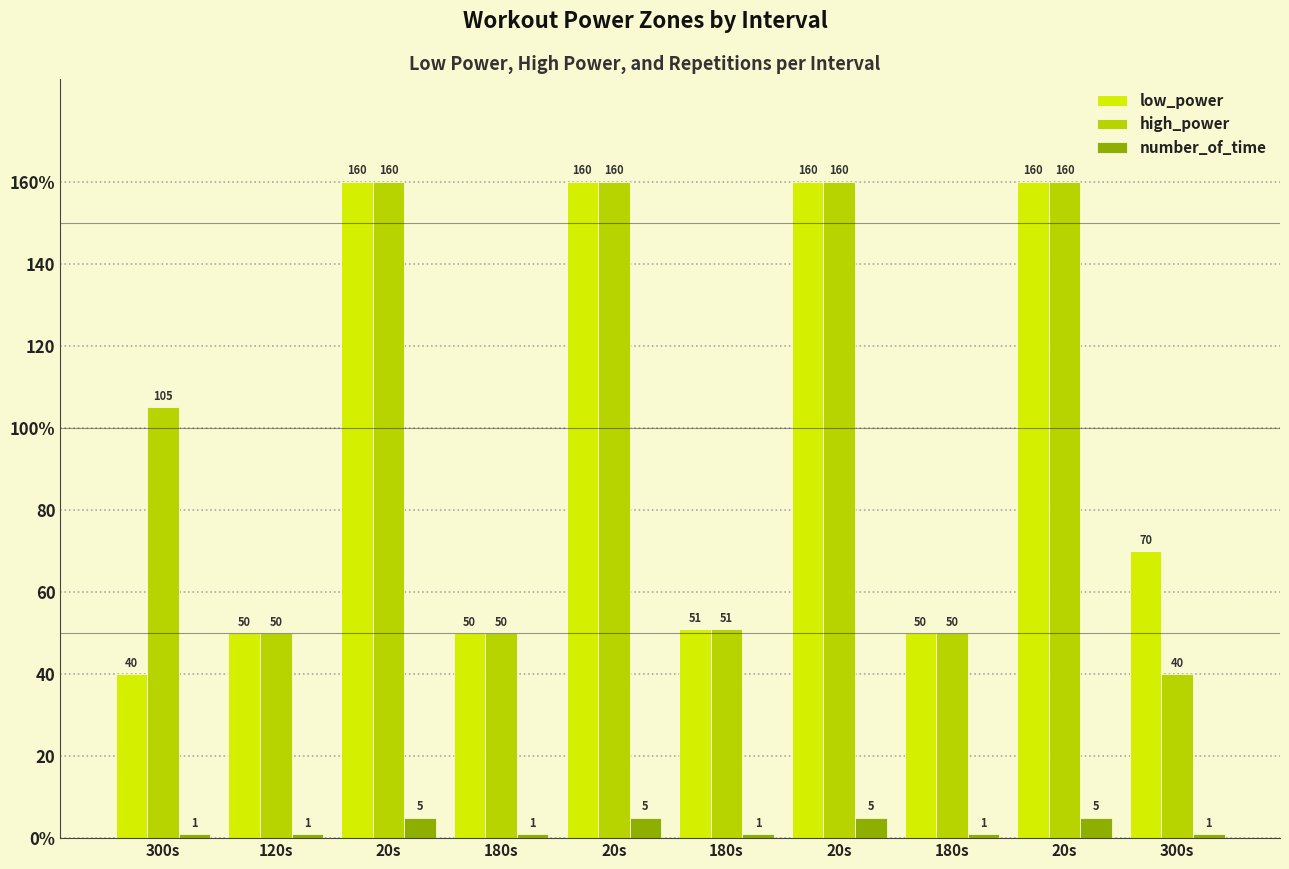

At which label does low_power first exceed 70?

20s